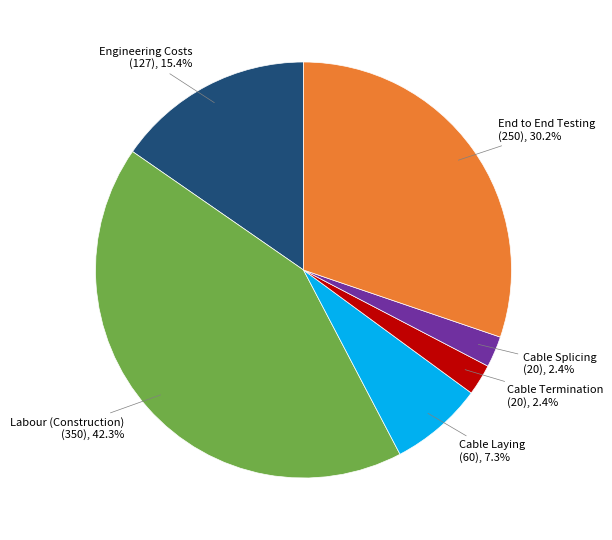

Is there any slice that represents more than half of the pie?

No